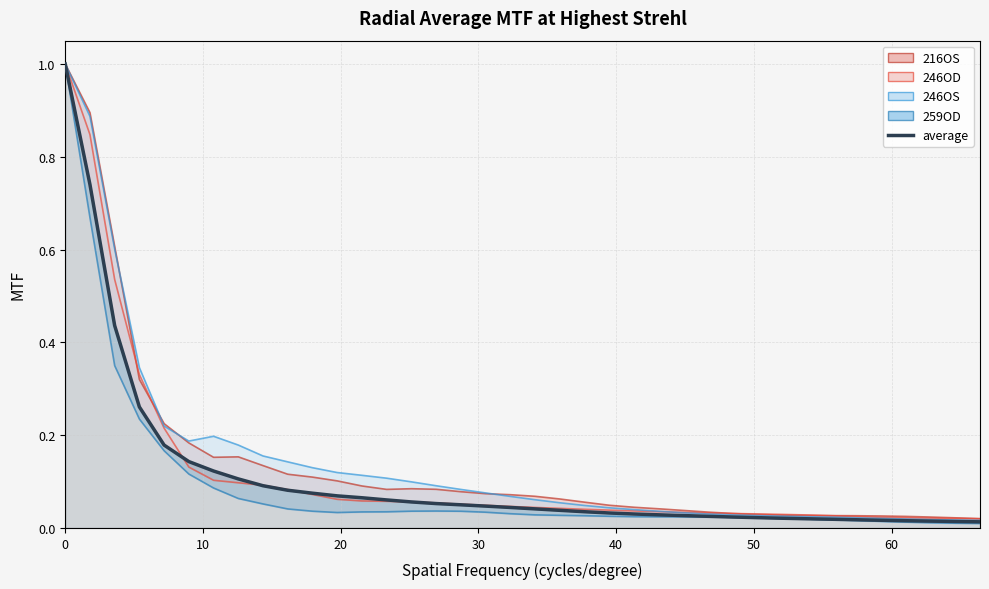

Which series has the largest total across all categories?

246OS